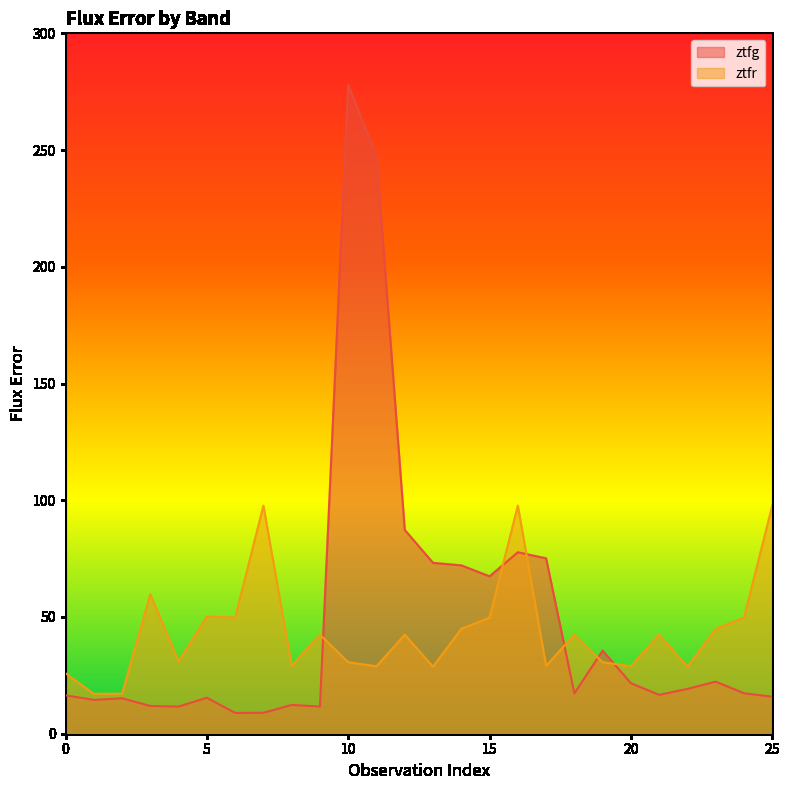

How many times do ztfr and ztfg cross each other?

6